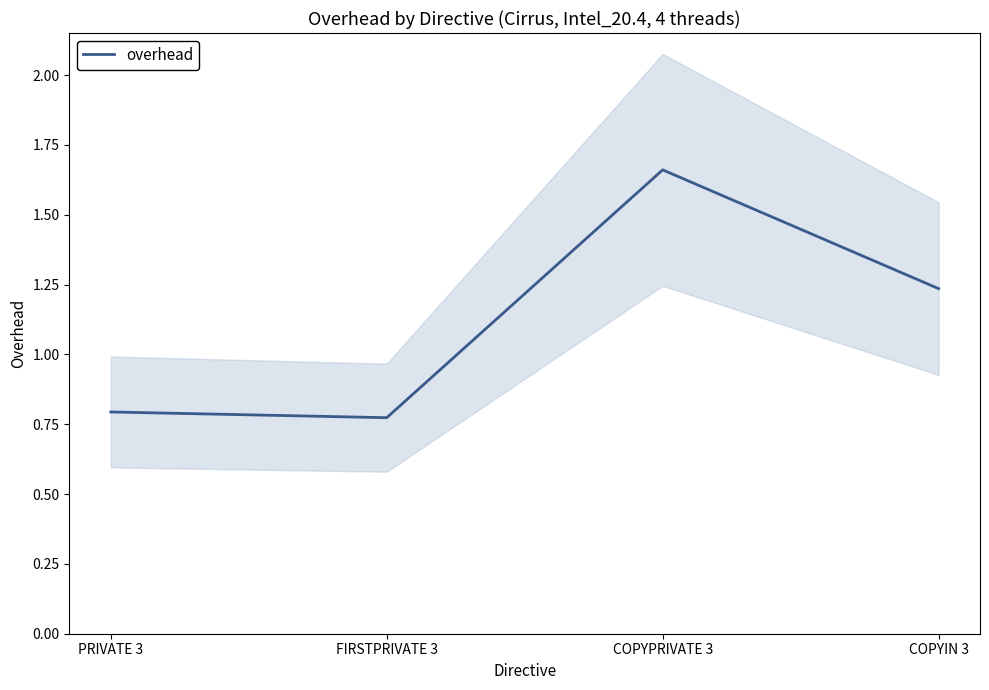

What is the average value?

1.1